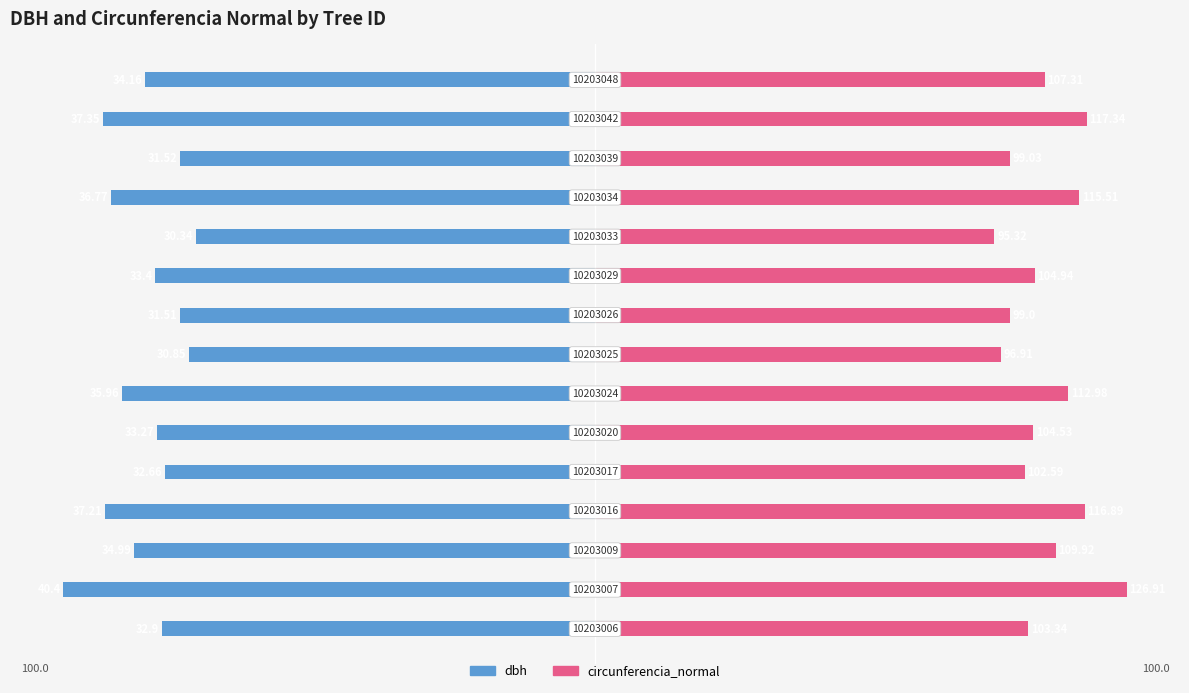

Between 0 and 8, which series saw the biggest shift?

dbh